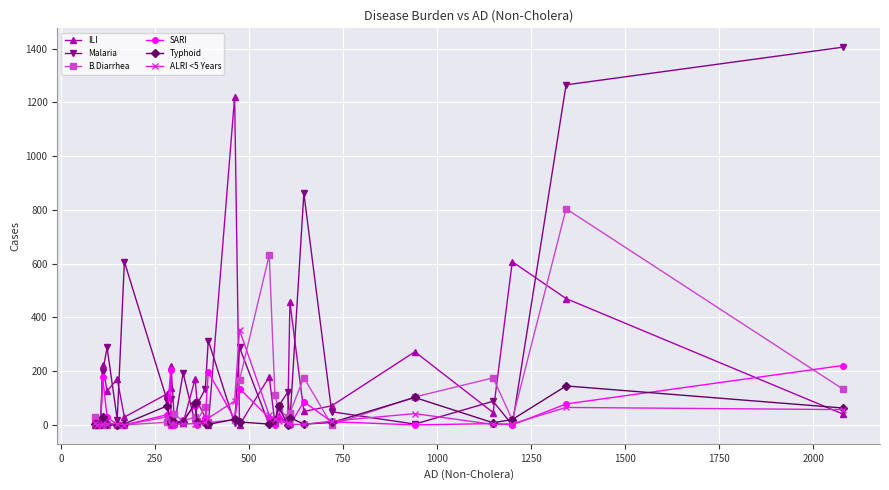

Which series has the largest range (max minus min)?

Malaria